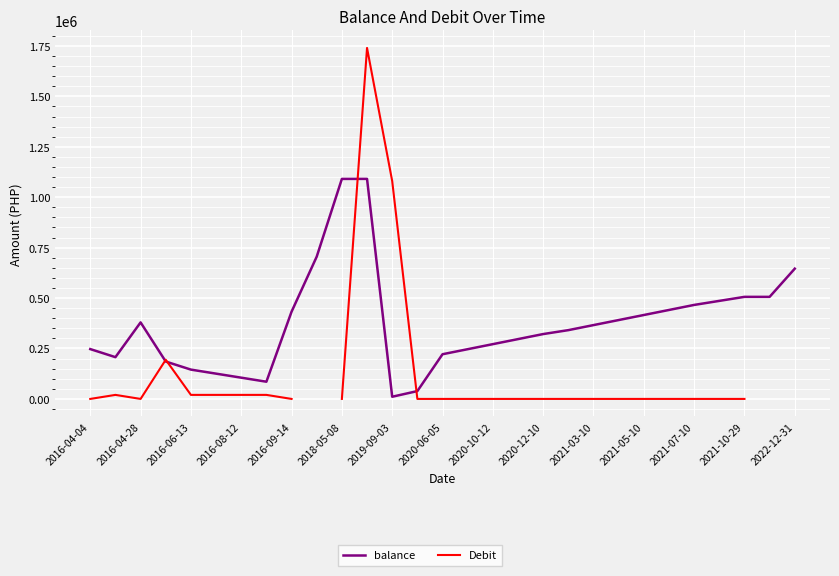

Where do Debit and balance first cross each other?

2016-06-13 and 2016-08-12